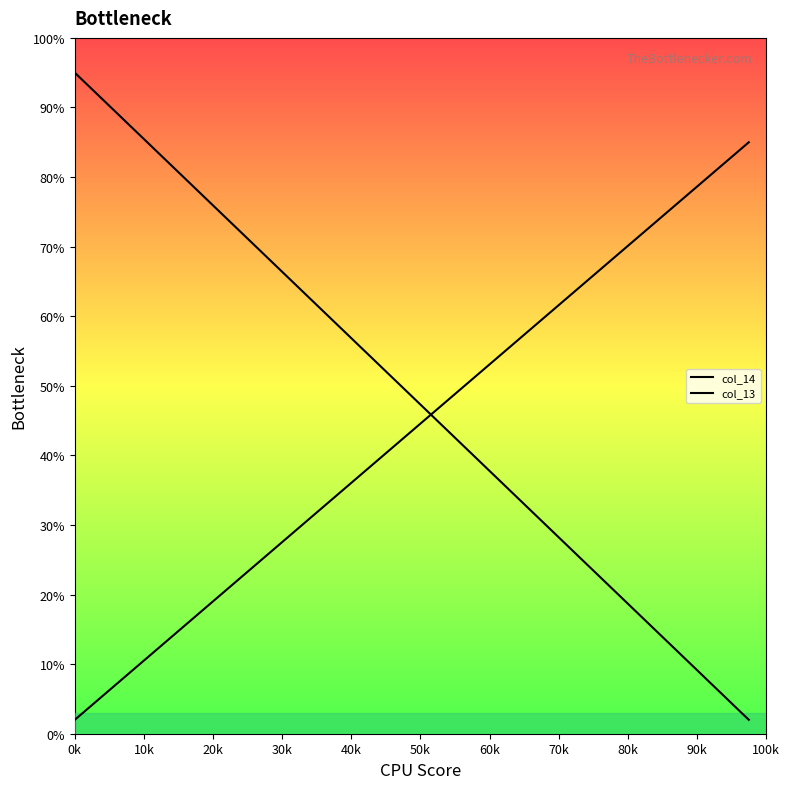

Which series has the largest total across all categories?

col_14